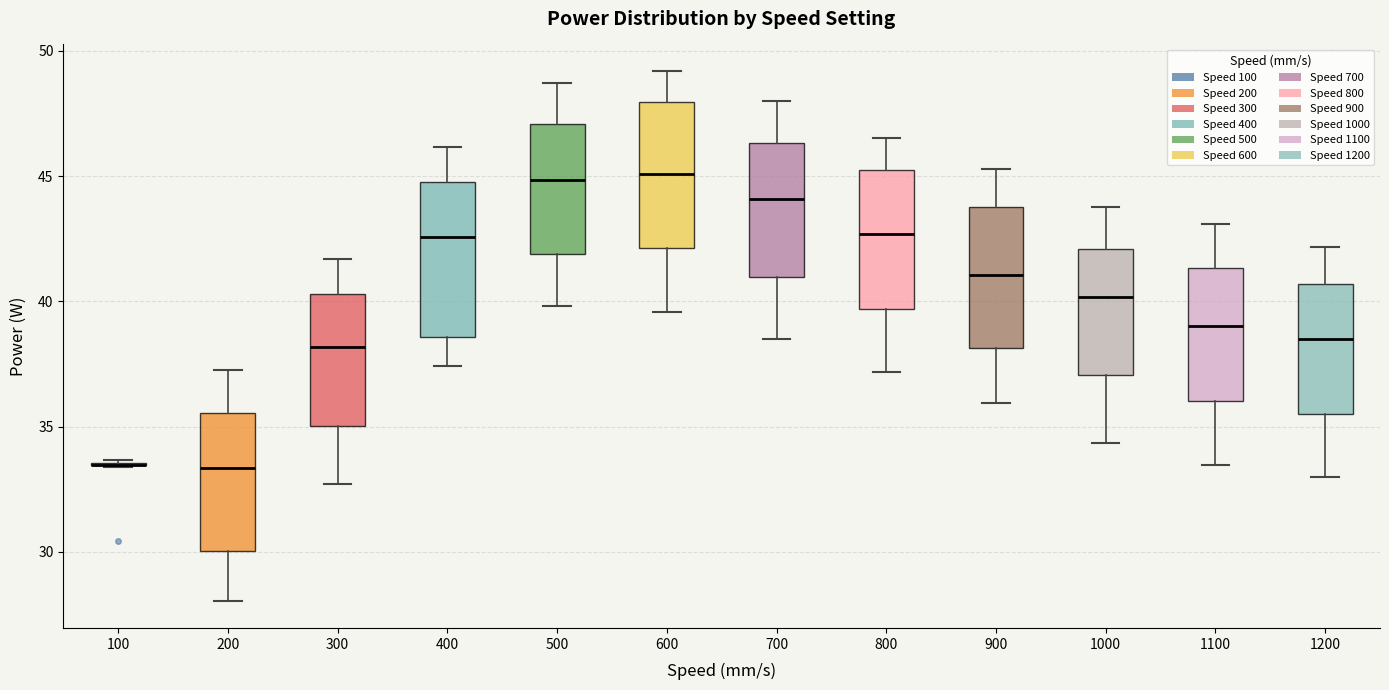

Reading left to right, read every box against the y-axis: the position of its median line, the range the box covers, and the ends of its whiskers. The values are not printed on the chart, so give them approximately, as read against the axis.

100: box collapsed to a line at 33.5, whiskers 33.5 to 33.5
200: median 33.5, box 30.0 to 35.5, whiskers 28.0 to 37.5
300: median 38.0, box 35.0 to 40.5, whiskers 32.5 to 41.5
400: median 42.5, box 38.5 to 44.5, whiskers 37.5 to 46.0
500: median 45.0, box 42.0 to 47.0, whiskers 40.0 to 48.5
600: median 45.0, box 42.0 to 48.0, whiskers 39.5 to 49.0
700: median 44.0, box 41.0 to 46.5, whiskers 38.5 to 48.0
800: median 42.5, box 39.5 to 45.0, whiskers 37.0 to 46.5
900: median 41.0, box 38.0 to 44.0, whiskers 36.0 to 45.5
1000: median 40.0, box 37.0 to 42.0, whiskers 34.5 to 44.0
1100: median 39.0, box 36.0 to 41.5, whiskers 33.5 to 43.0
1200: median 38.5, box 35.5 to 40.5, whiskers 33.0 to 42.0